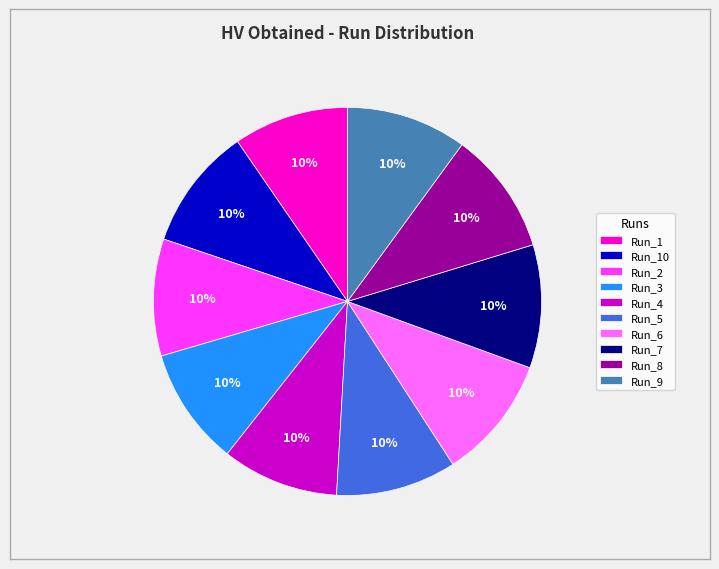

True or false: Run_5 accounts for 18% of the total.

False